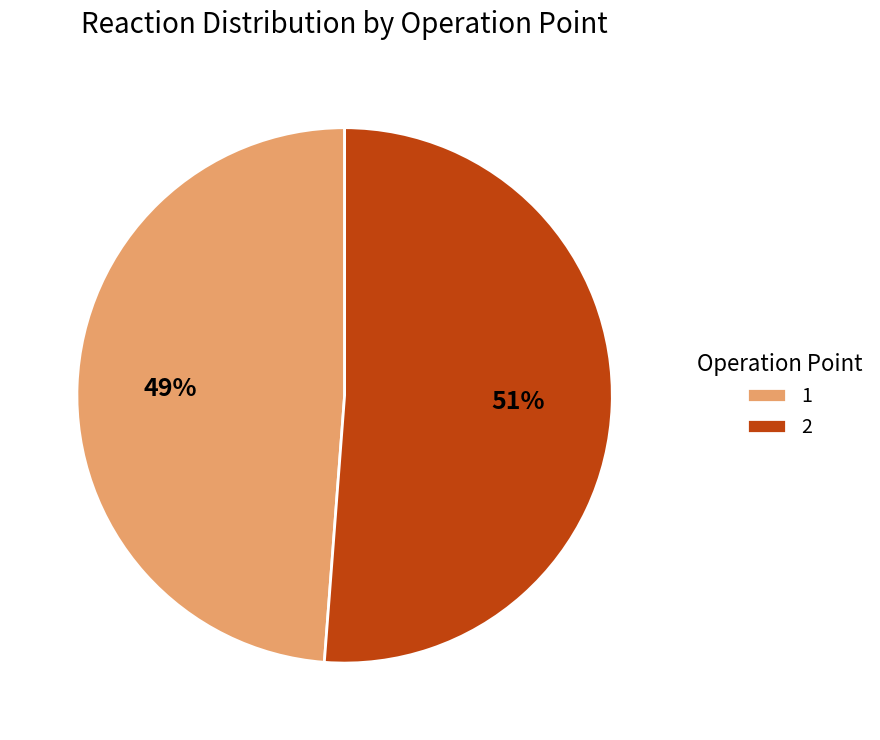

Is the sum of 1 and 2 greater than half?

Yes